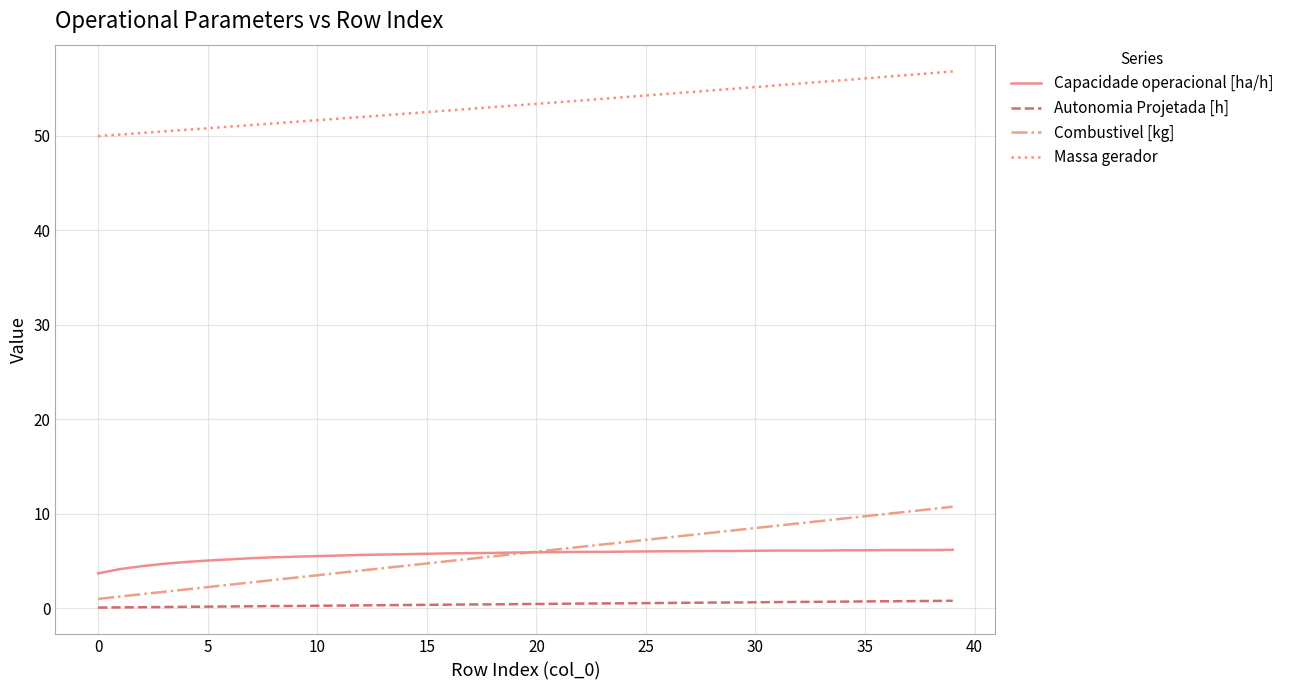

Which series has the largest total across all categories?

Massa gerador